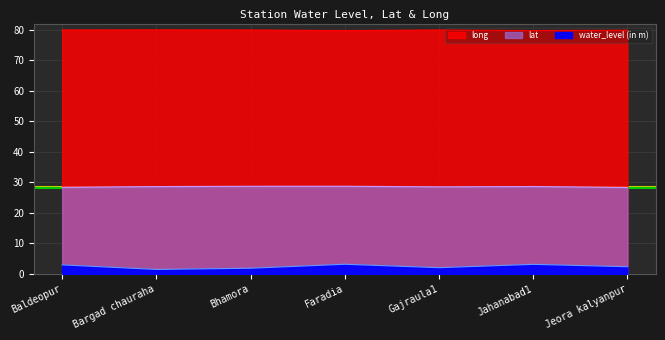

Rank the series by their maximum value, from highest to lowest.

long, lat, water_level (in m)